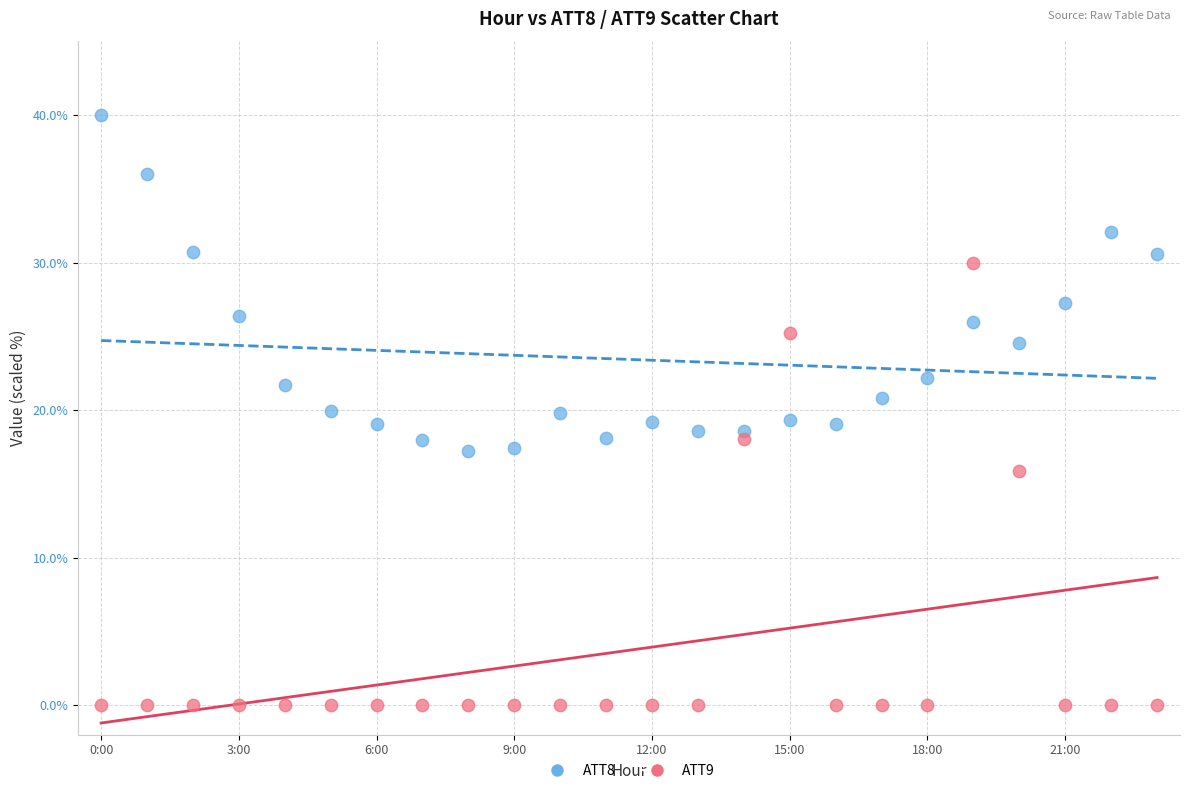

Across all data points, what is the range of Y values (max minus min)?

40.0